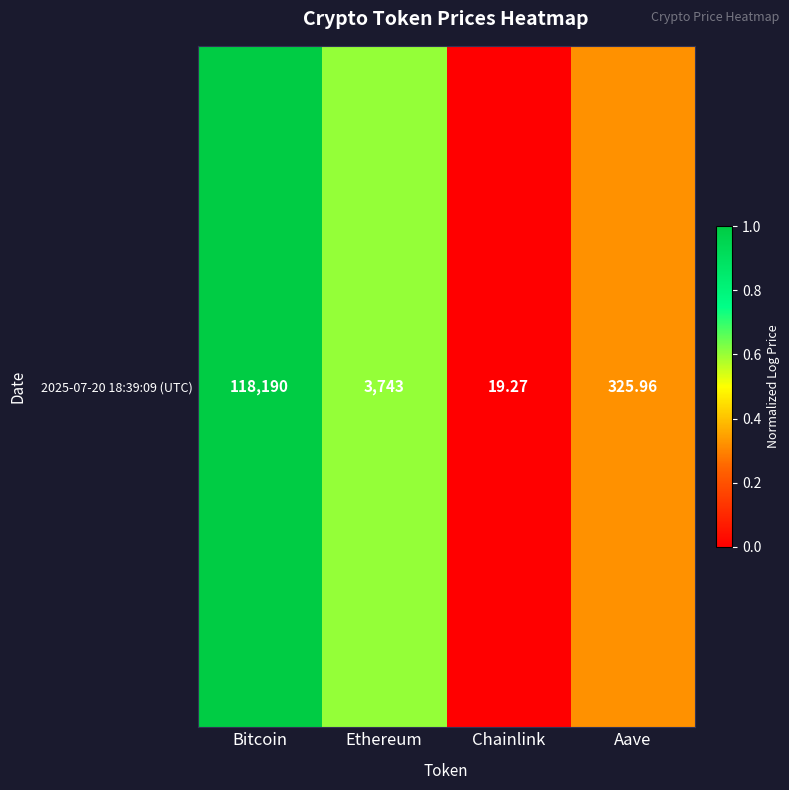

What is the difference between the maximum and minimum values?

1.0